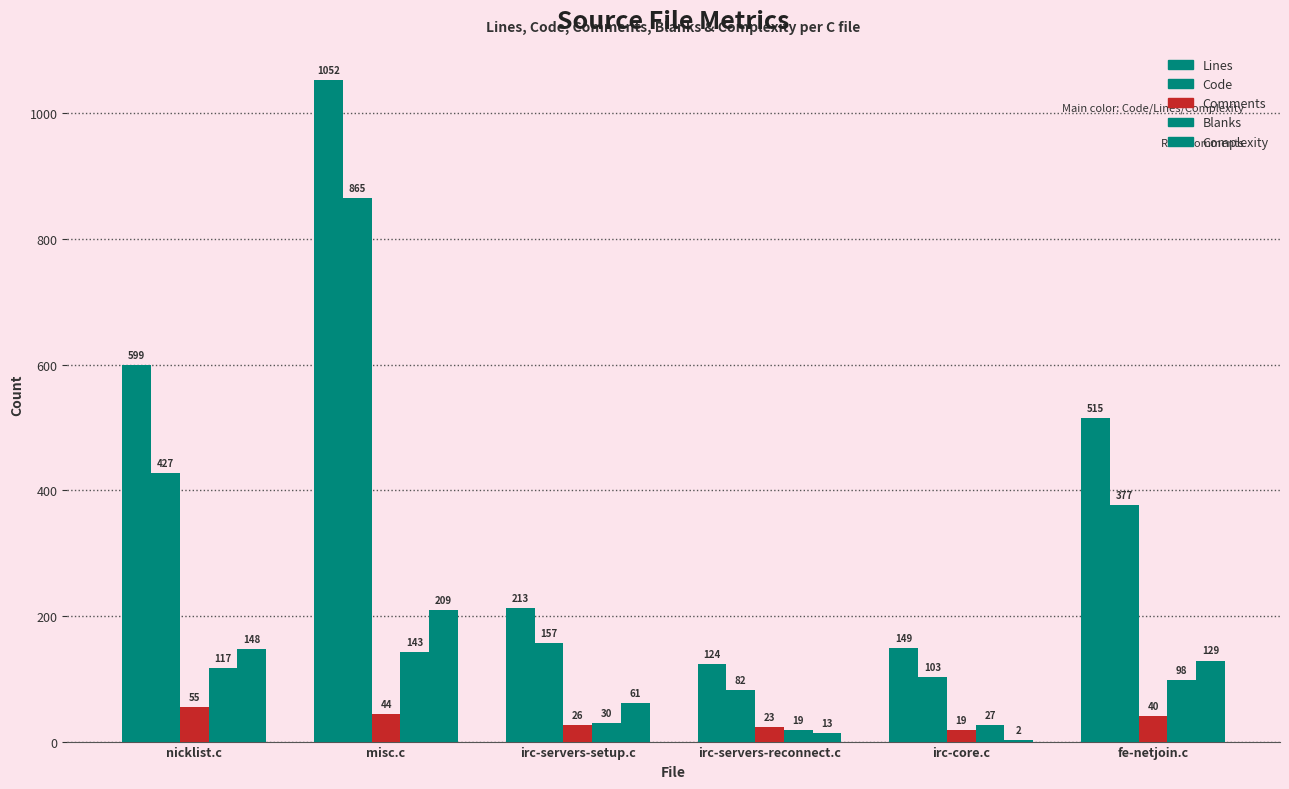

Are the bars grouped side by side (vs. stacked)?

Yes